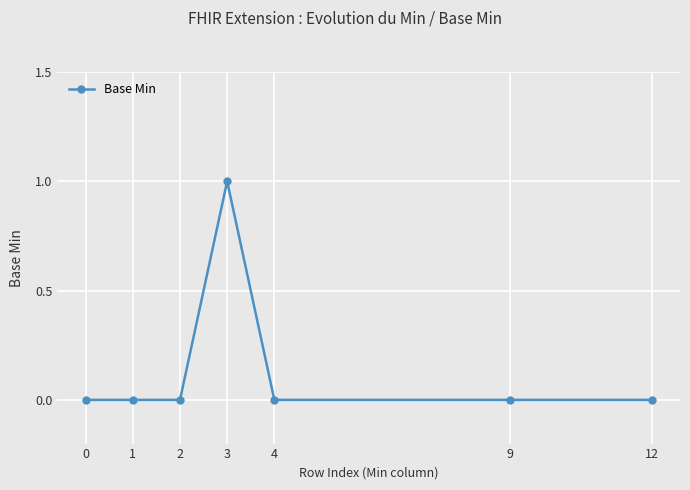

Is it true that the value at 12 is 0?

True